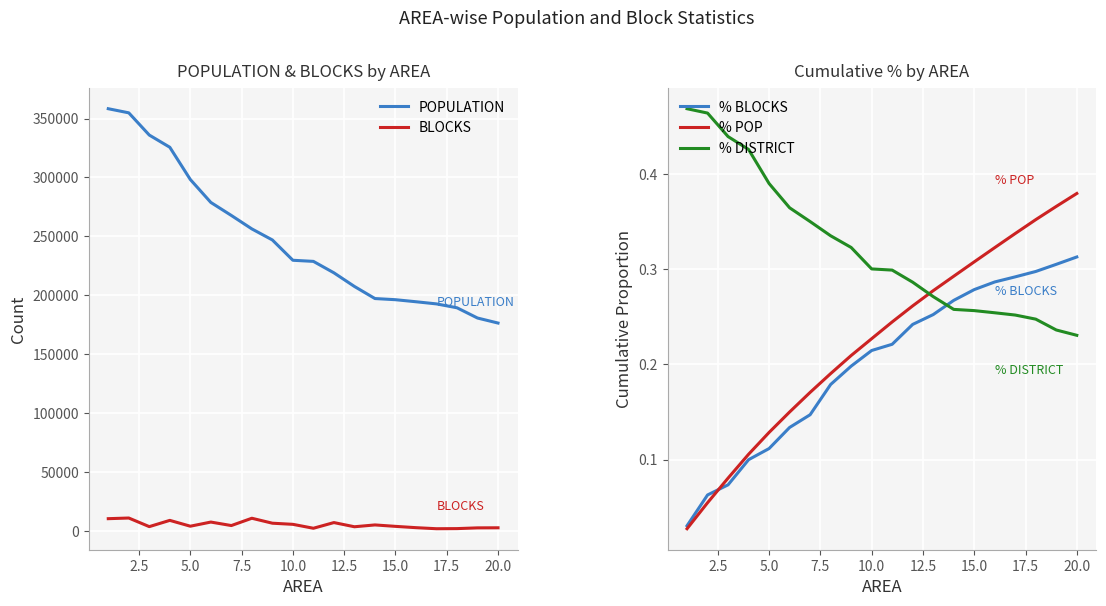

True or false: POPULATION and BLOCKS intersect in this chart.

False